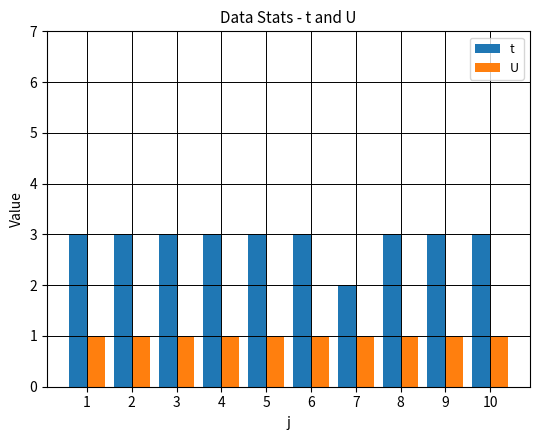

Rank the series by their maximum value, from highest to lowest.

t, U